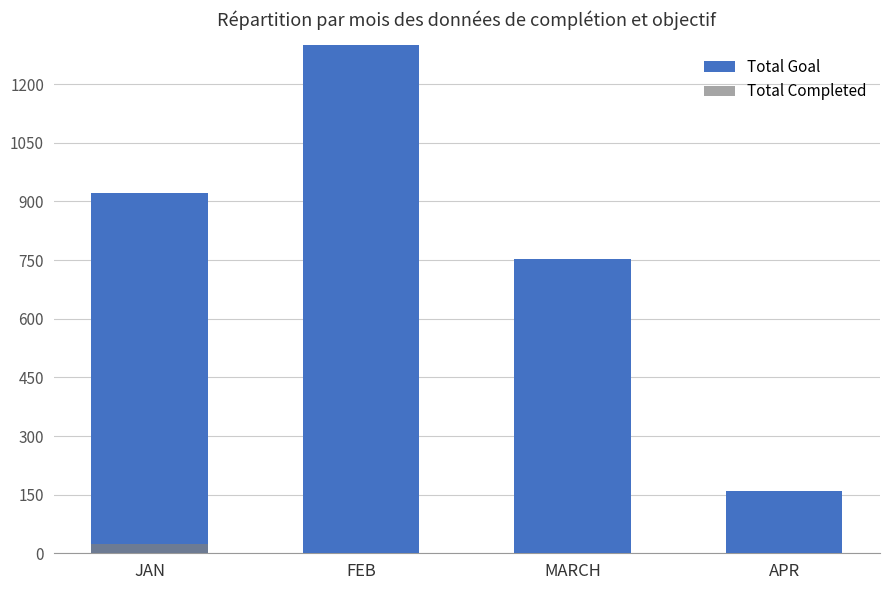

At which label does Total Goal first exceed 921?

FEB